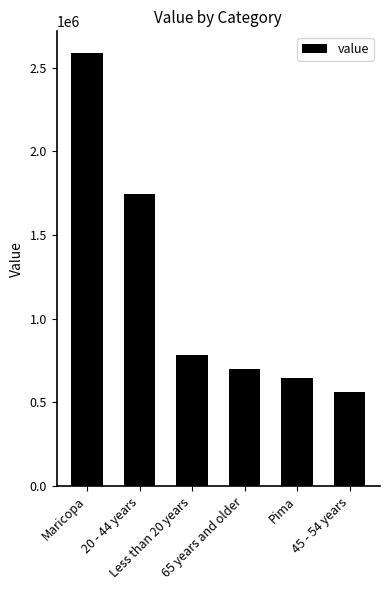

List the labels in order of value, smallest first.

45 - 54 years, Pima, 65 years and older, Less than 20 years, 20 - 44 years, Maricopa